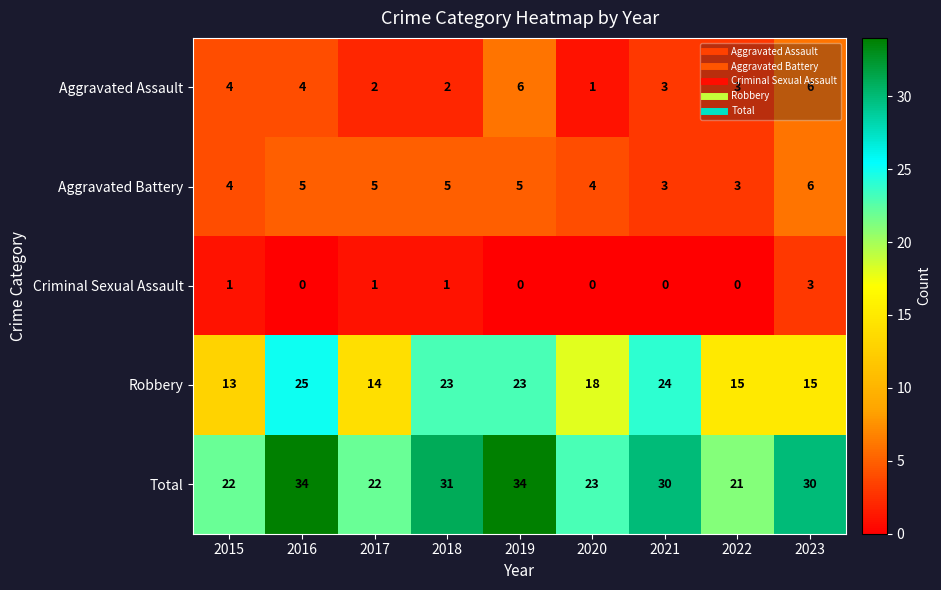

The value of Robbery at 2016 is 13. True or false?

False